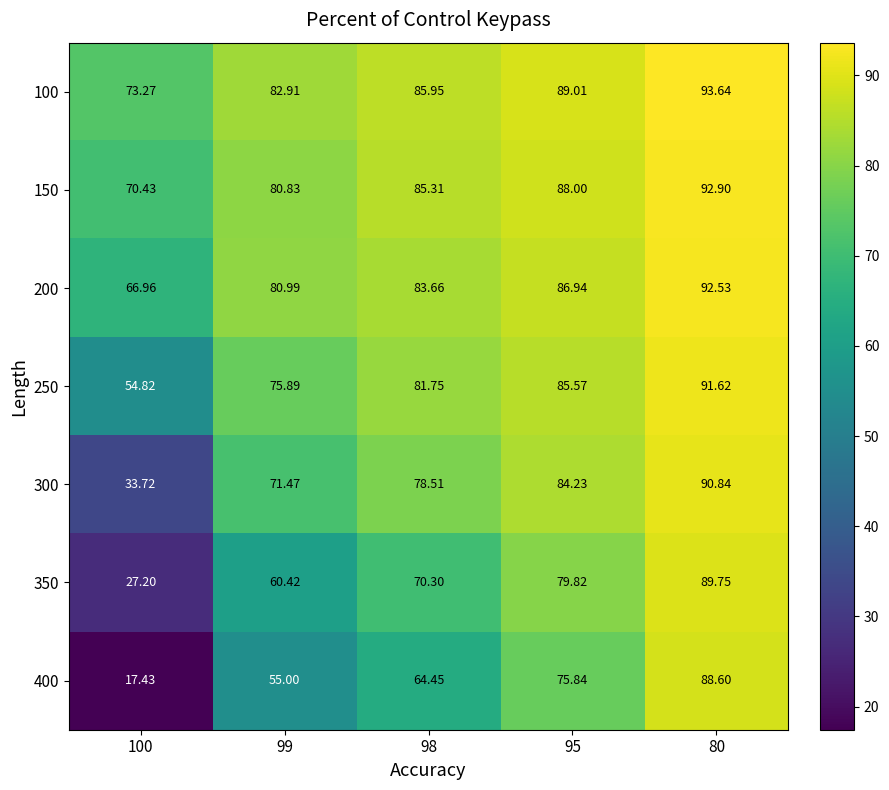

Between 100 and 95, which series saw the biggest shift?

400